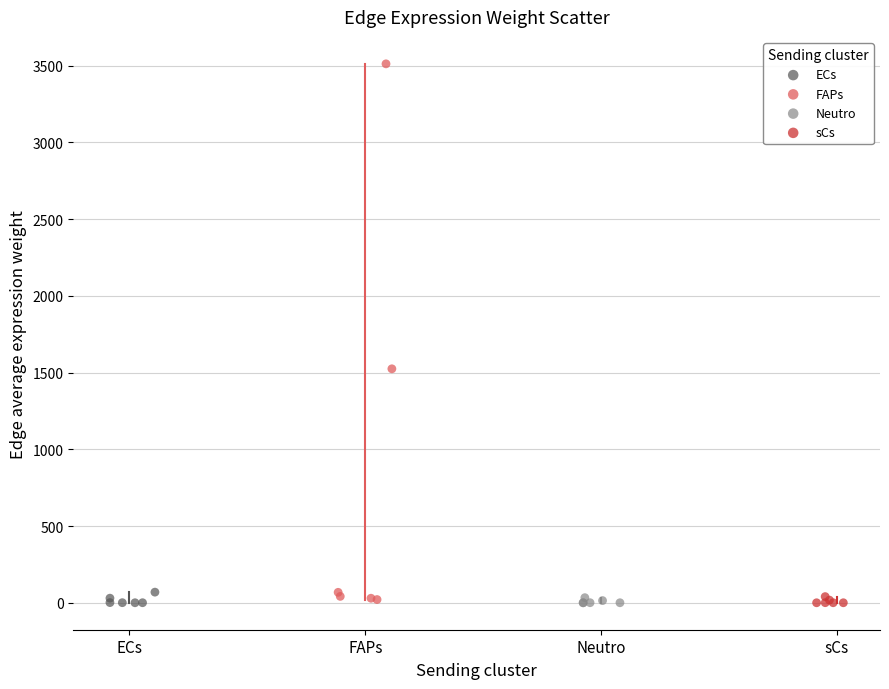

Which series contains the highest Y value?

FAPs